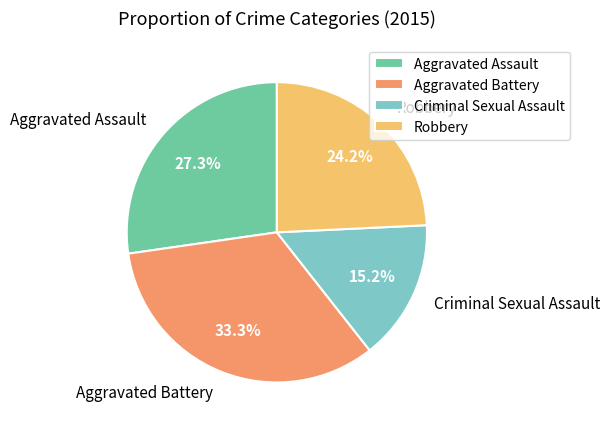

How many slices are in this pie chart?

4